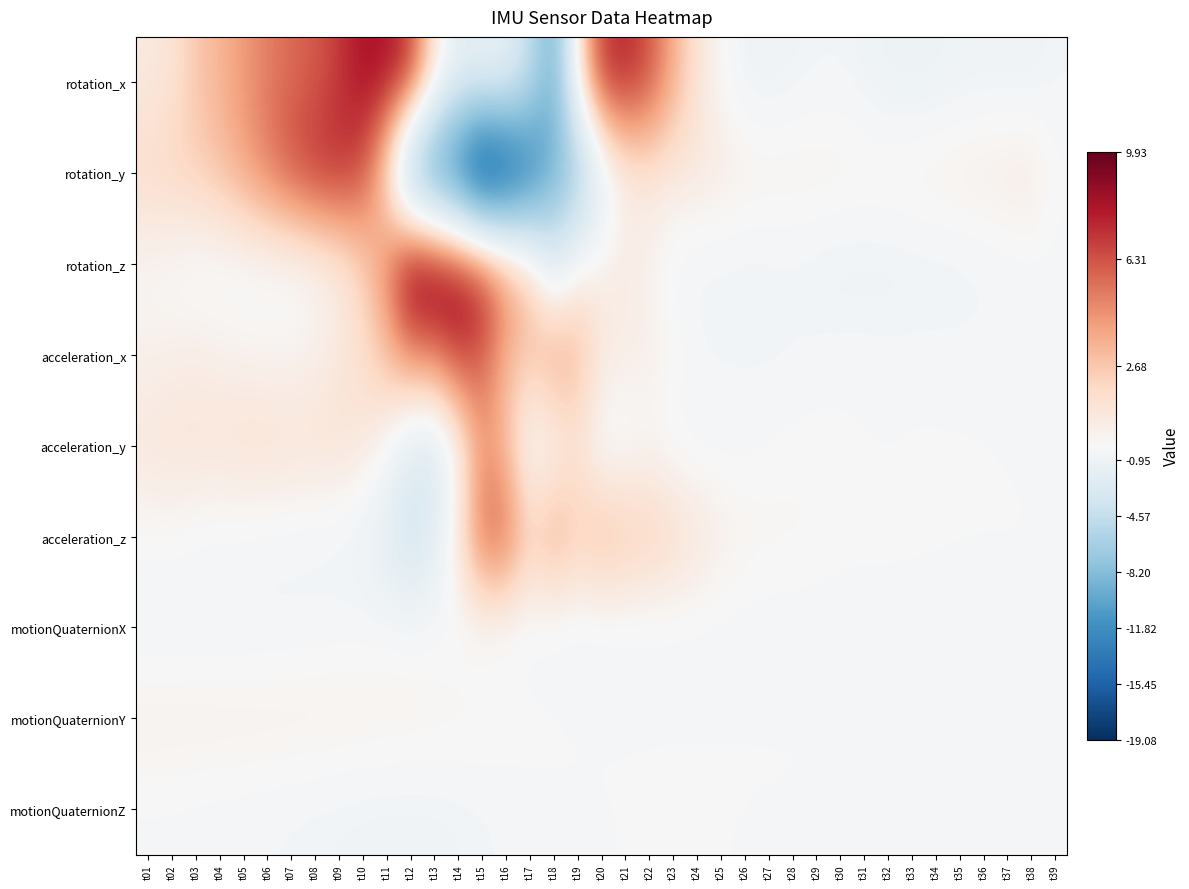

How many data points does each series have?

39